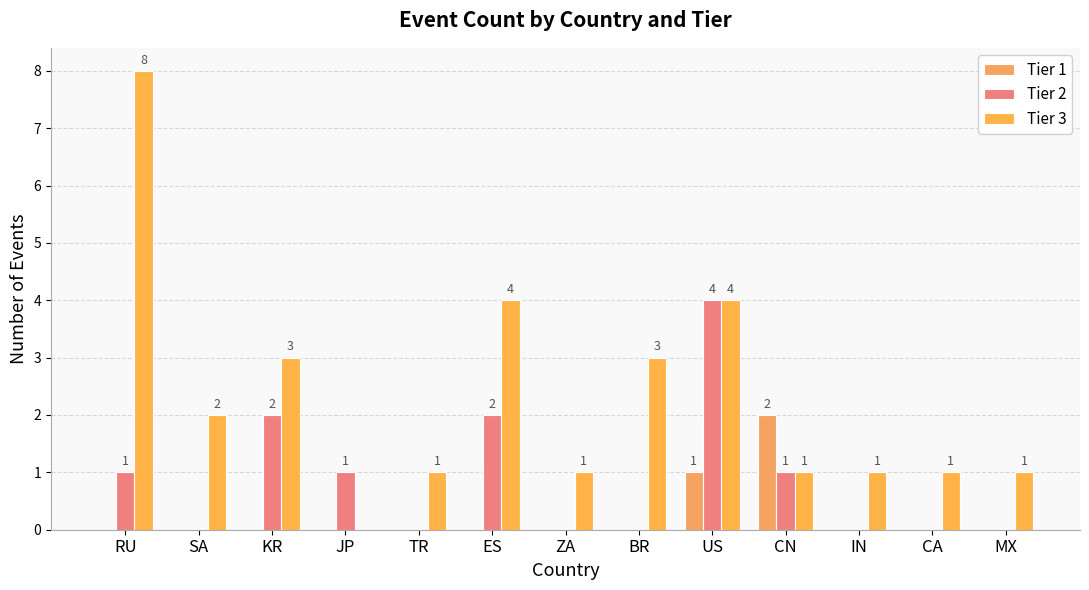

What is the sum of all Tier 2 values?

11